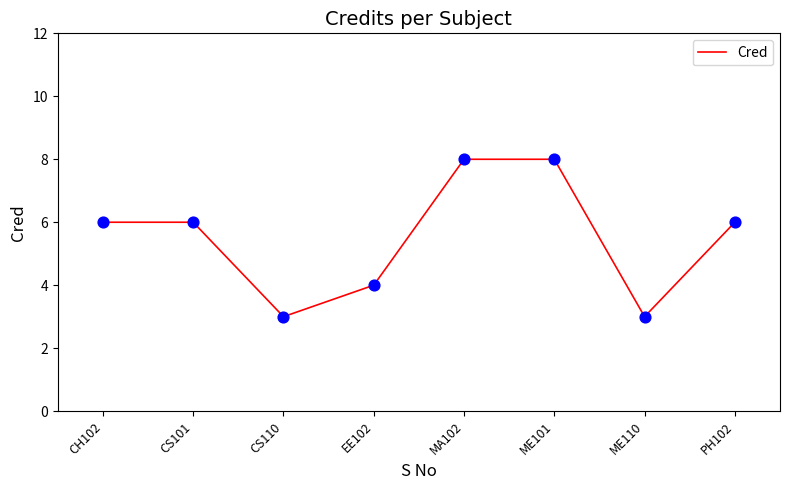

Approximately how many times larger is the value at CS101 compared to EE102?

1.5